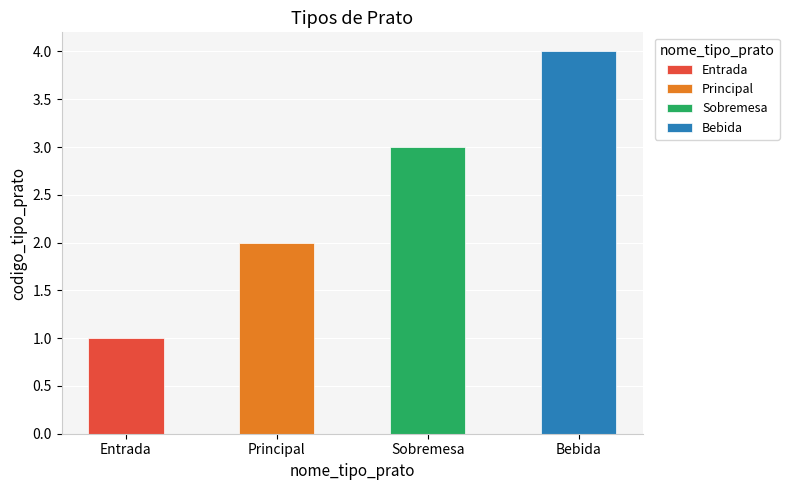

How many values exceed 3?

1